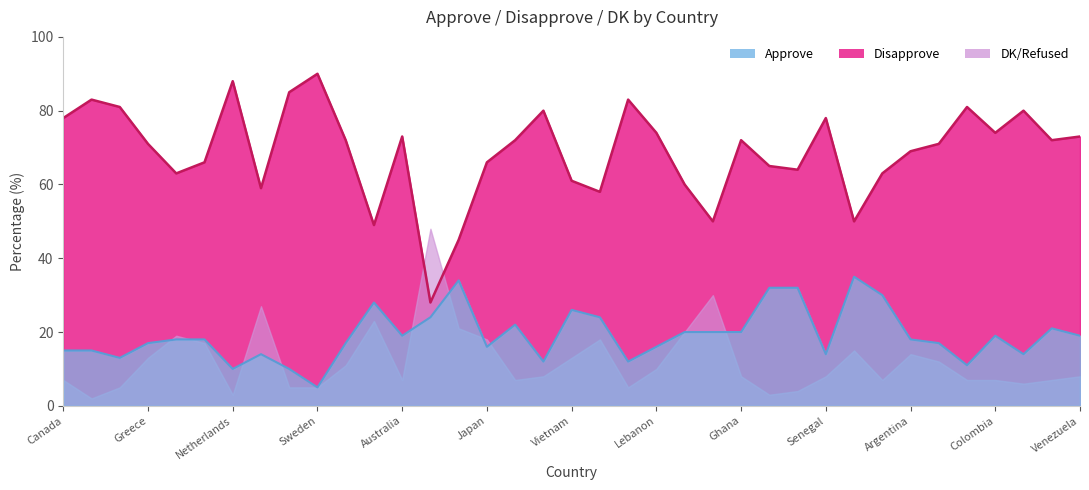

How many distinct data groups are displayed?

3